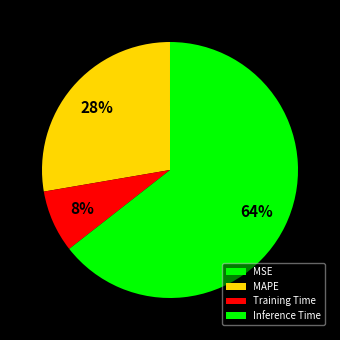

True or false: Inference Time accounts for 52% of the total.

False